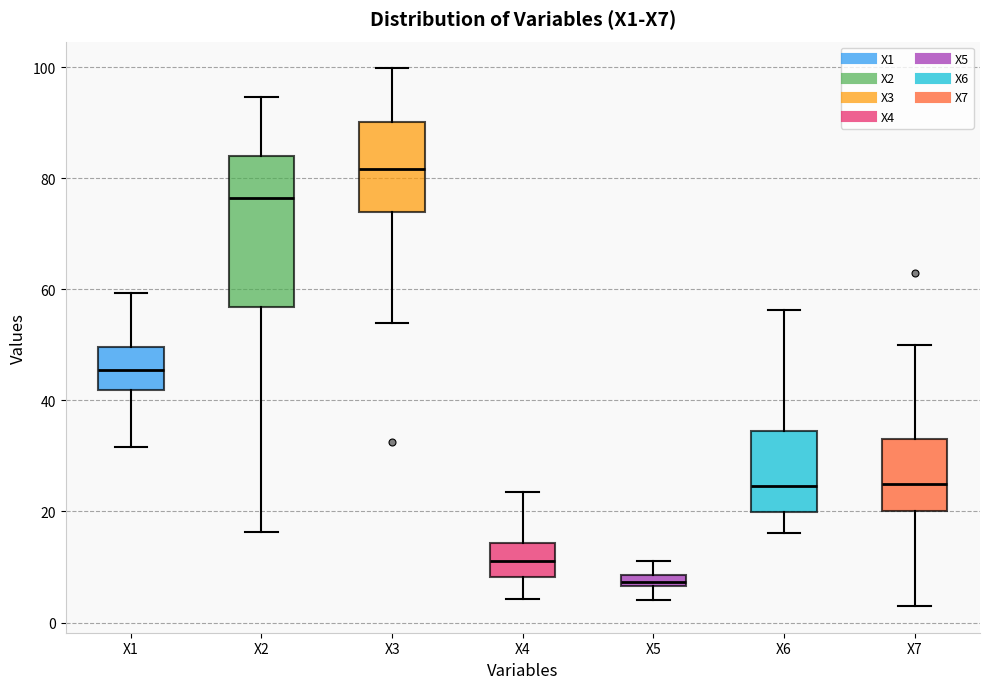

Where is the lower edge of the box for X7 on the y-axis? The values are not printed on the chart, so give them approximately, as read against the axis.

20